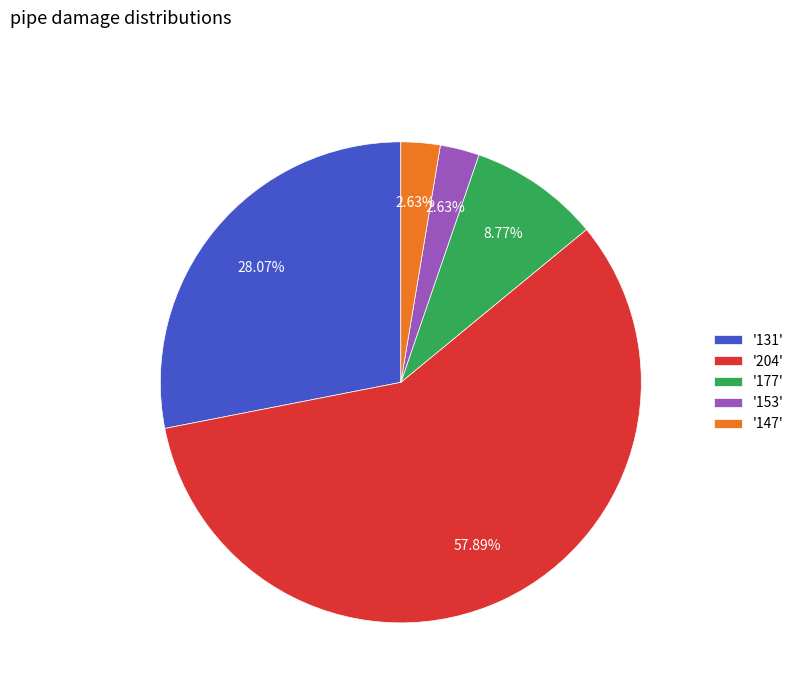

Between '131' and '153', which is larger?

'131'